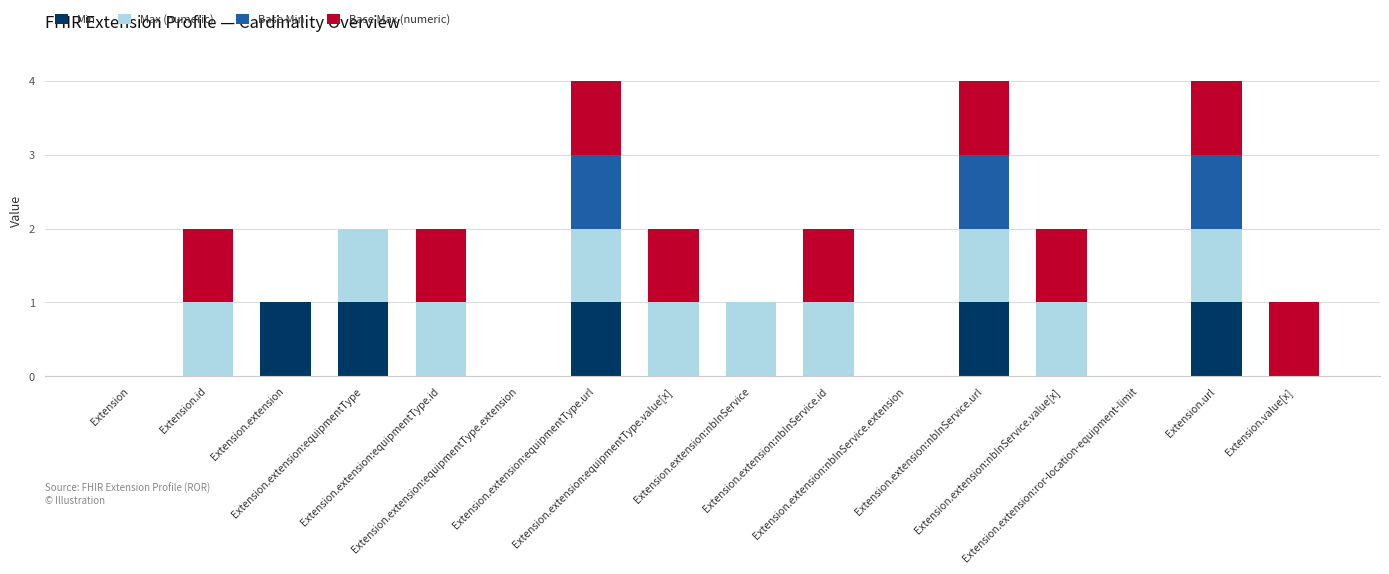

What are all the series names shown in the legend?

Min, Max (numeric), Base Min, Base Max (numeric)